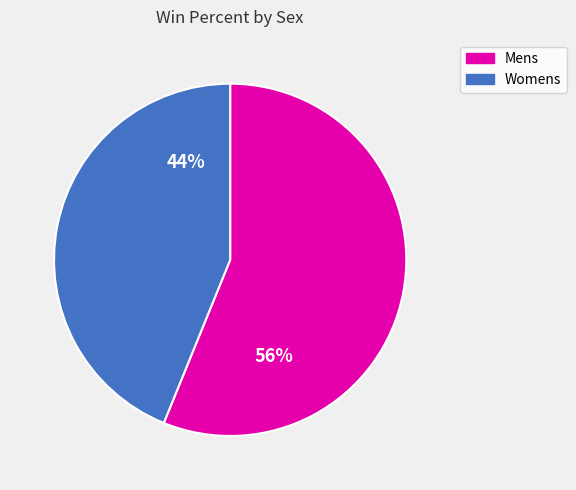

To the nearest percent, what is the difference between the largest and smallest slice percentages?

12%